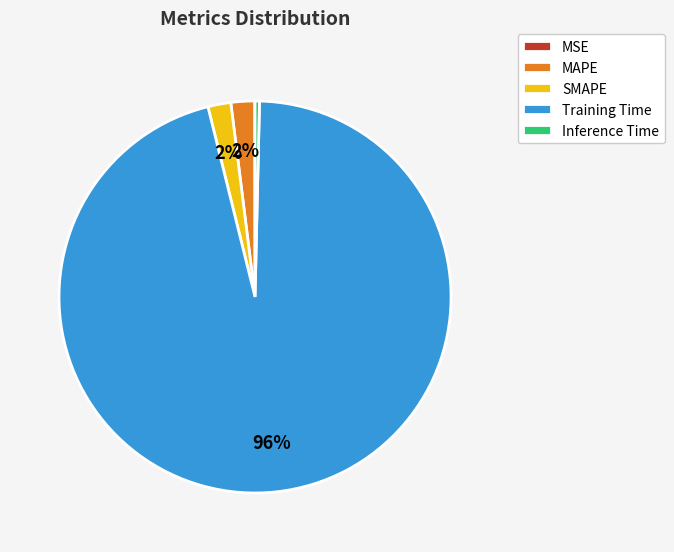

Which category has the biggest portion of the pie?

Training Time